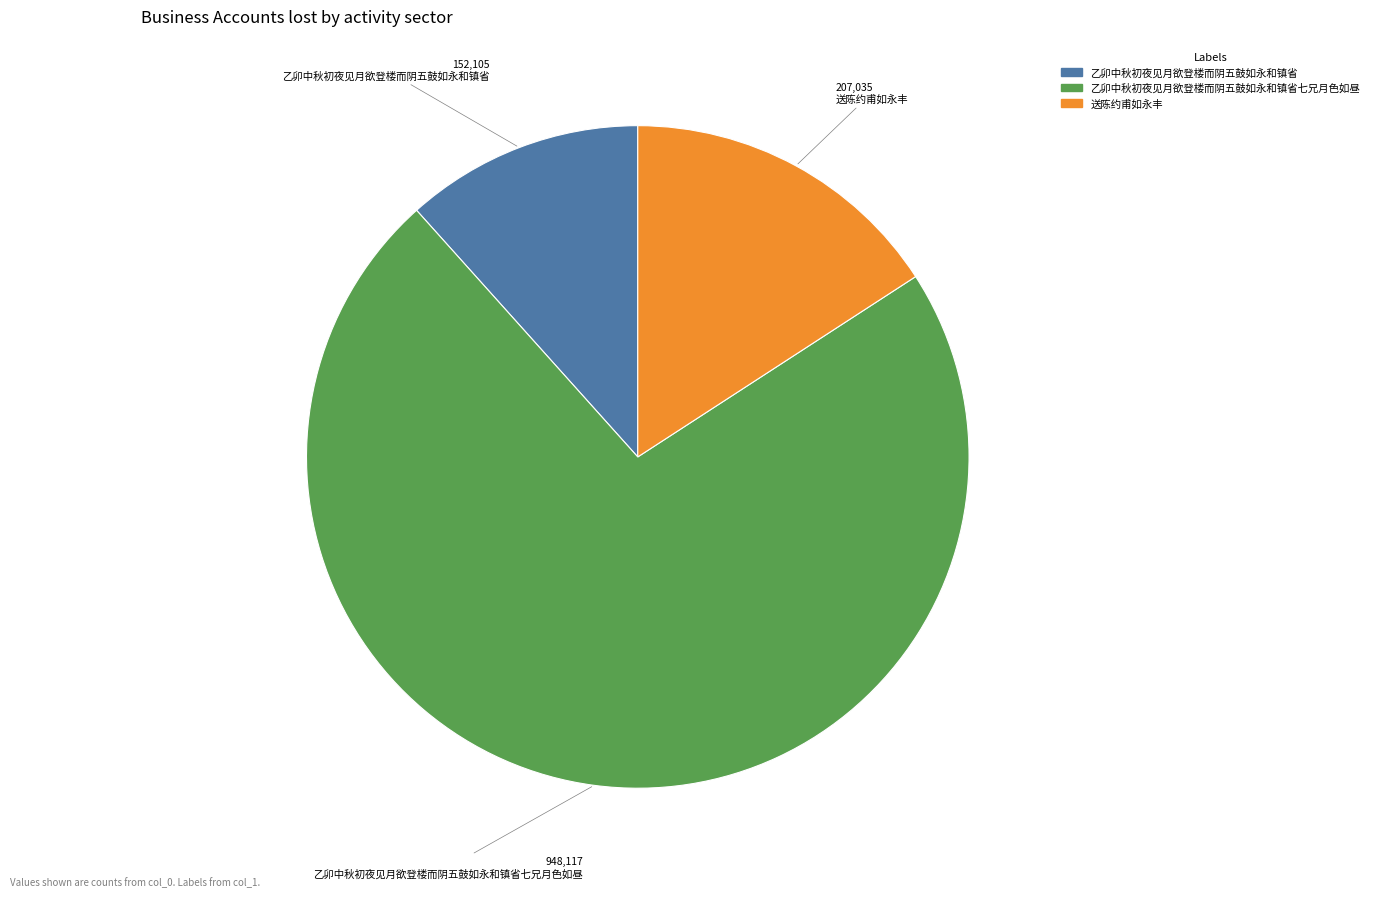

How many segments does this pie chart have?

3